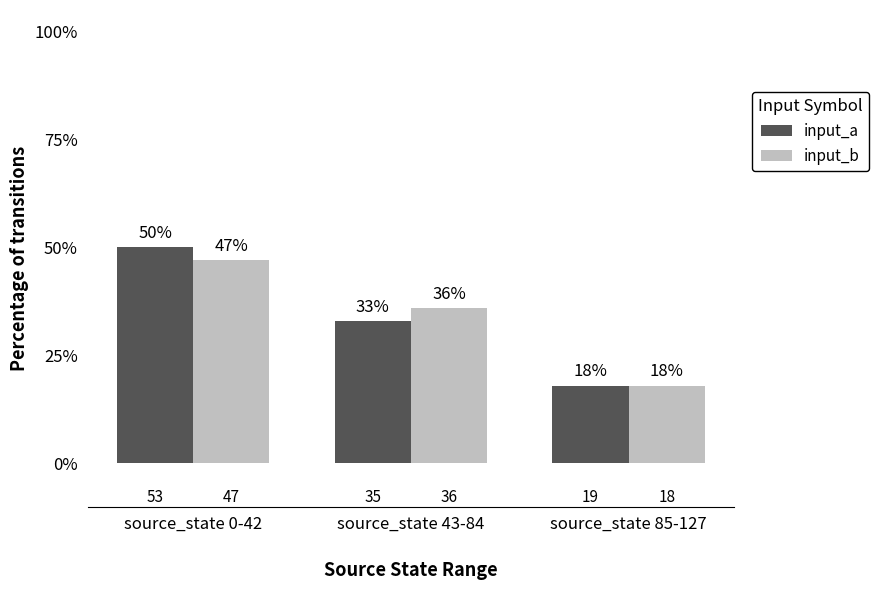

How many categories are shown in the chart?

3